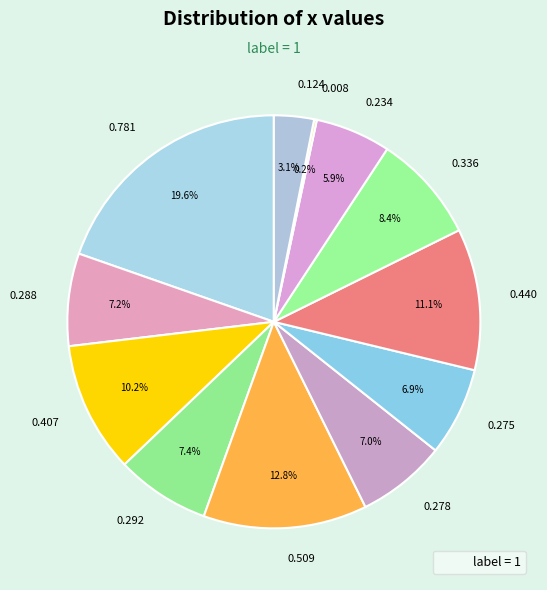

Does 0.275 represent more than half of the total?

No